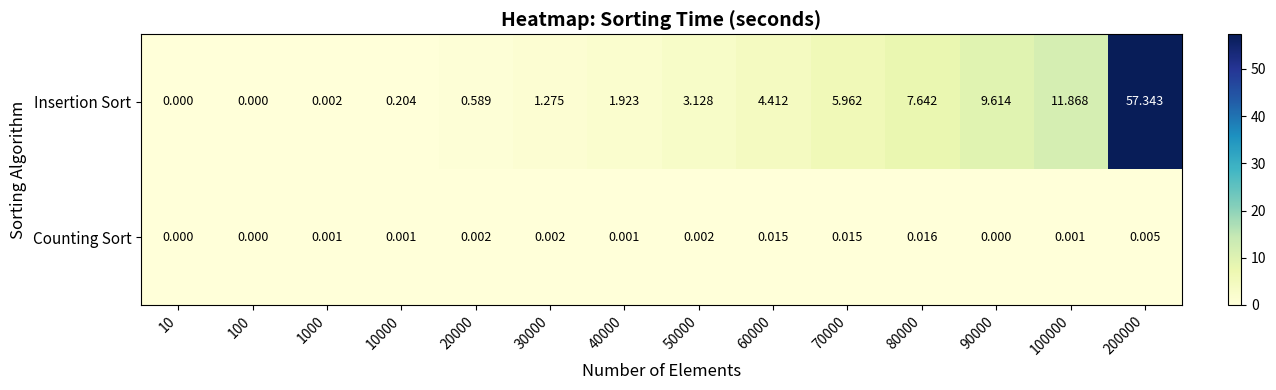

Which series changed the most between 10000 and 100000?

Insertion Sort